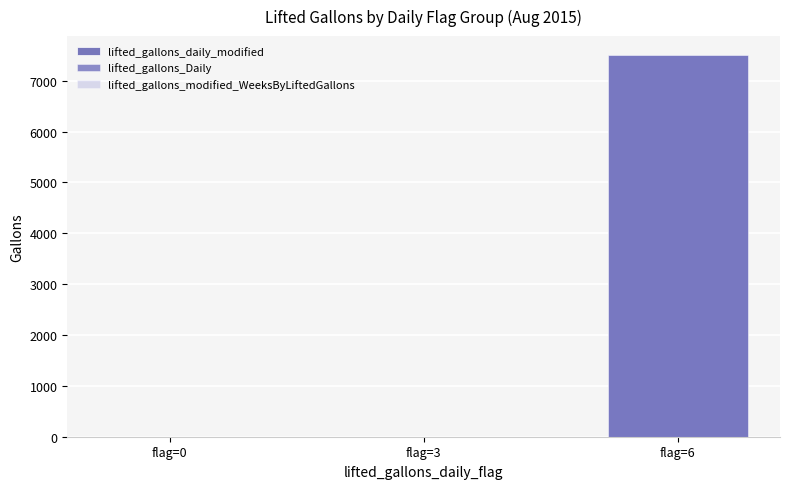

Reading left to right, what are all the values shown in this chart?

lifted_gallons_daily_modified: flag=0=0	flag=3=0	flag=6=7502
lifted_gallons_Daily: flag=0=0	flag=3=0	flag=6=7502
lifted_gallons_modified_WeeksByLiftedGallons: flag=0=0	flag=3=0	flag=6=7502